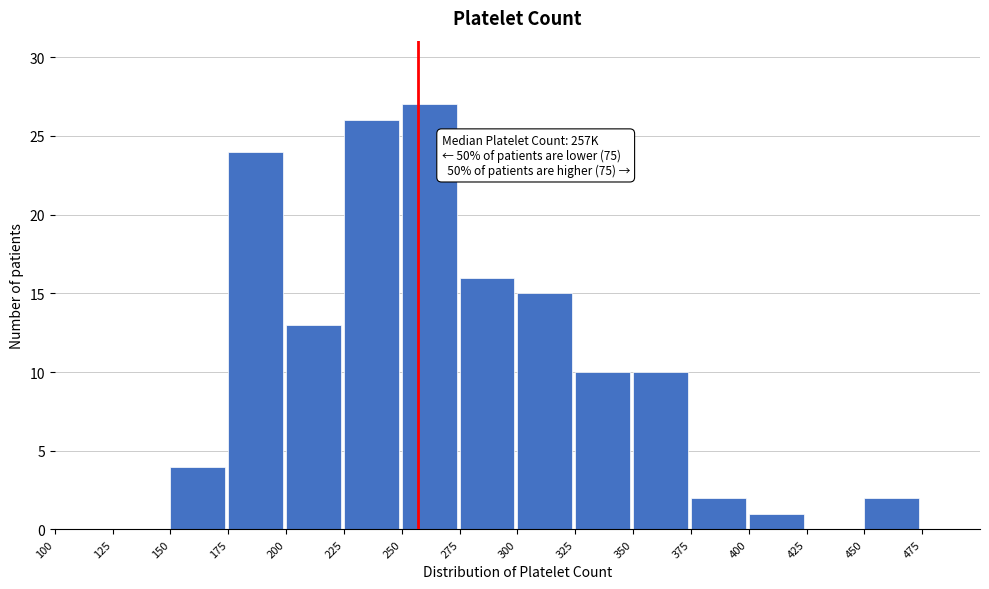

Over which range of the x-axis is the bar tallest?

250 to 275